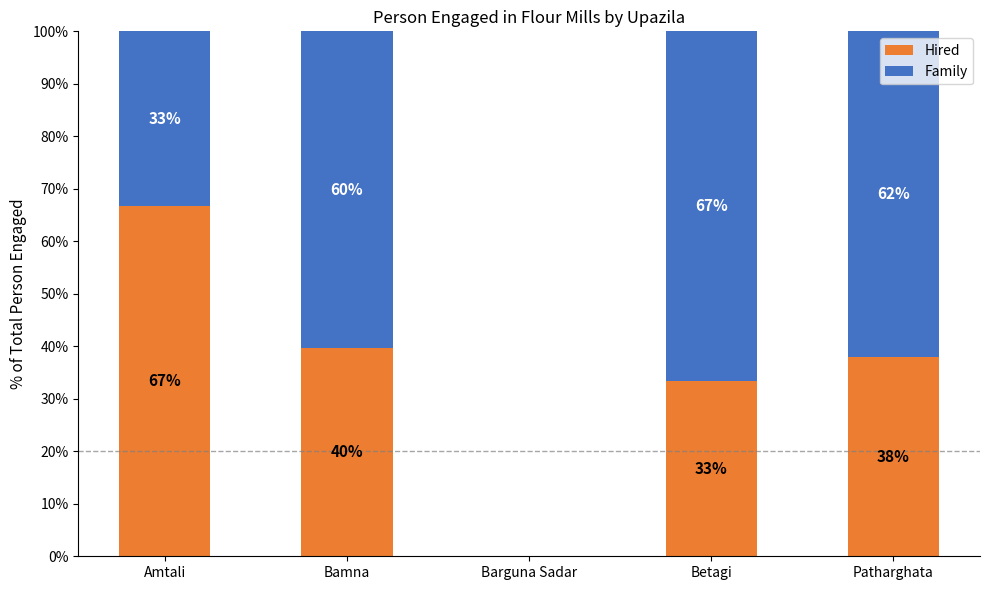

Where is Hired nearest to the value 33?

Betagi